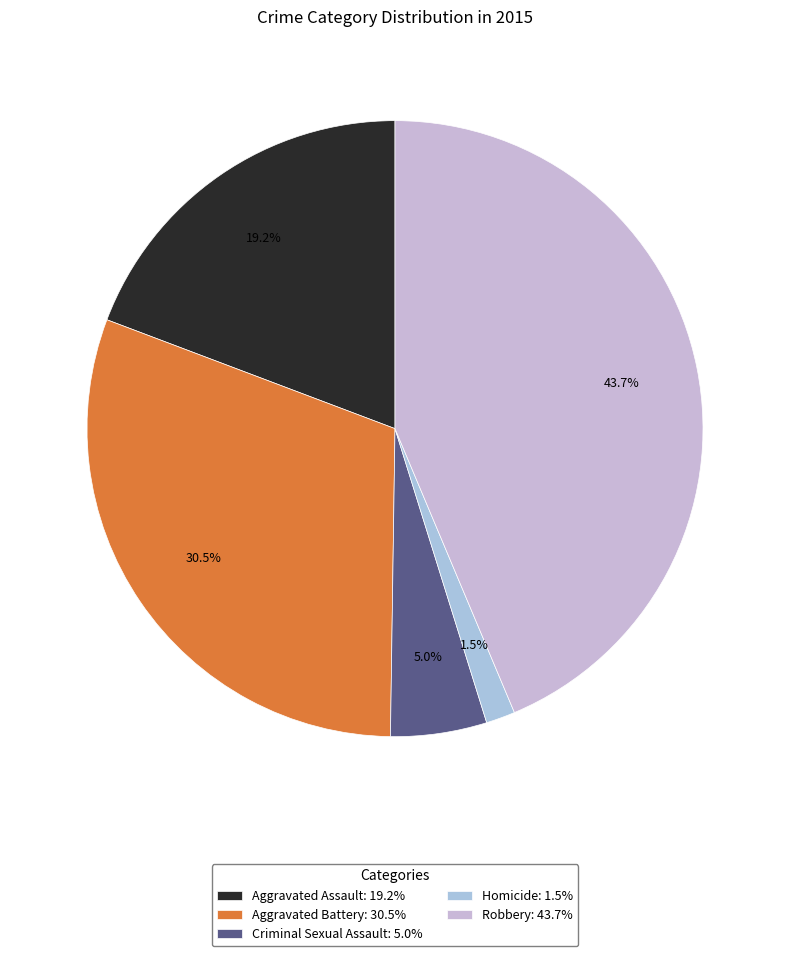

Count the number of slices in the pie.

5